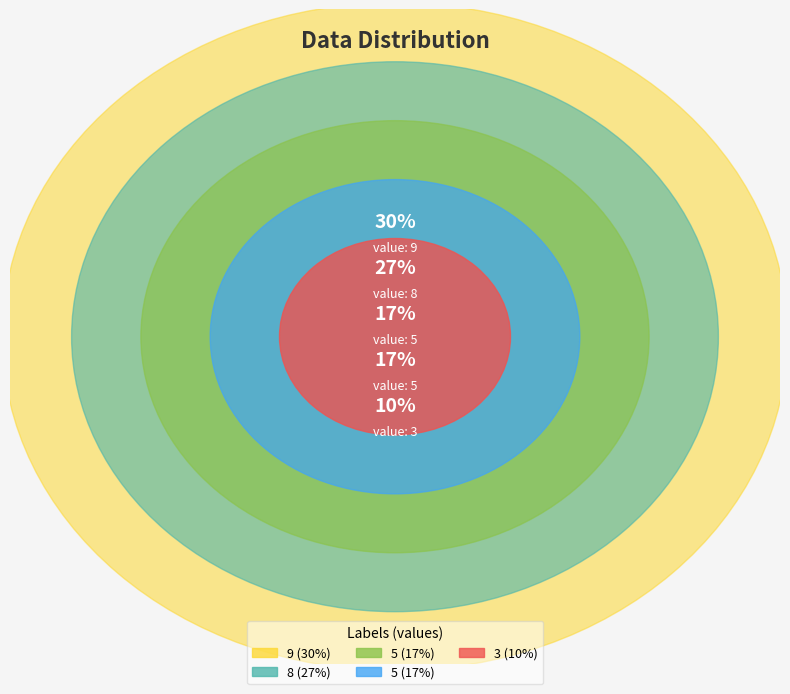

Count the number of slices in the pie.

5